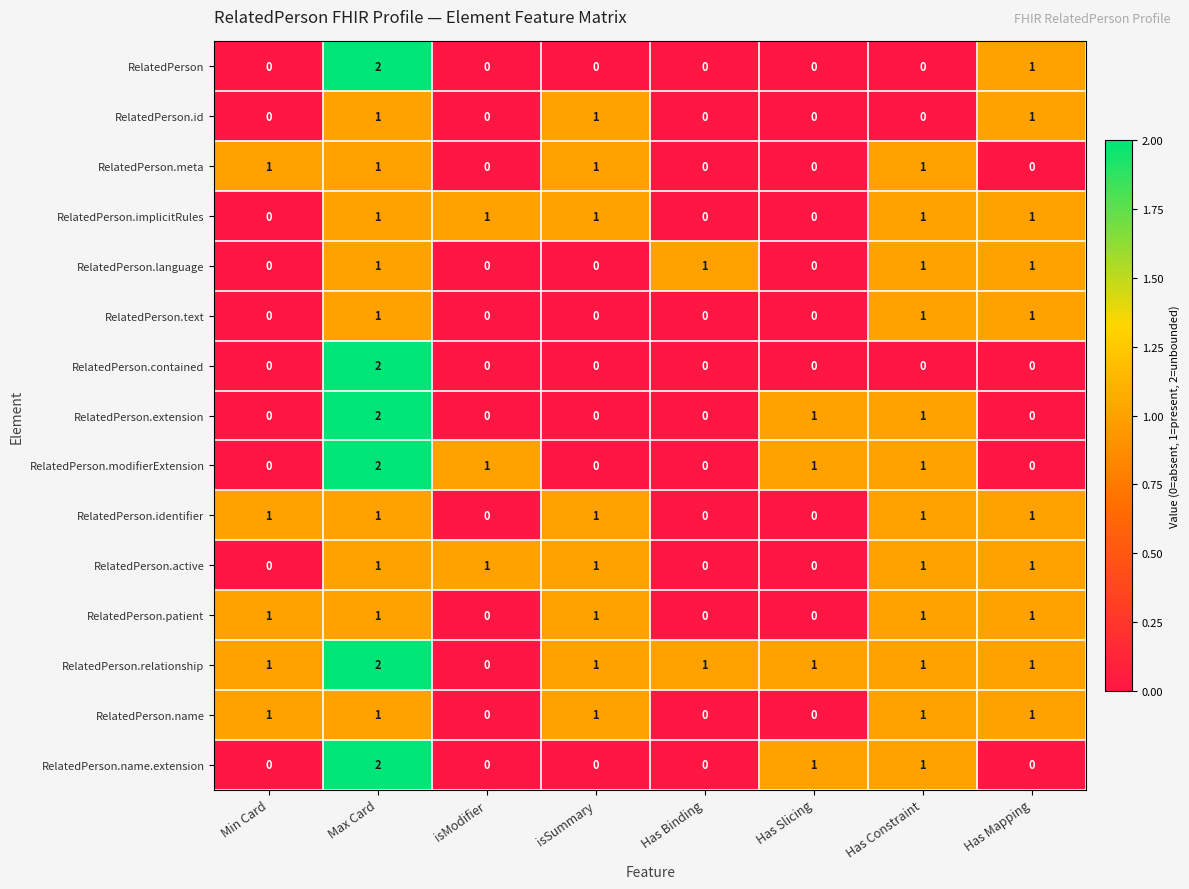

Which category has the highest value in the RelatedPerson.extension series?

Max Card